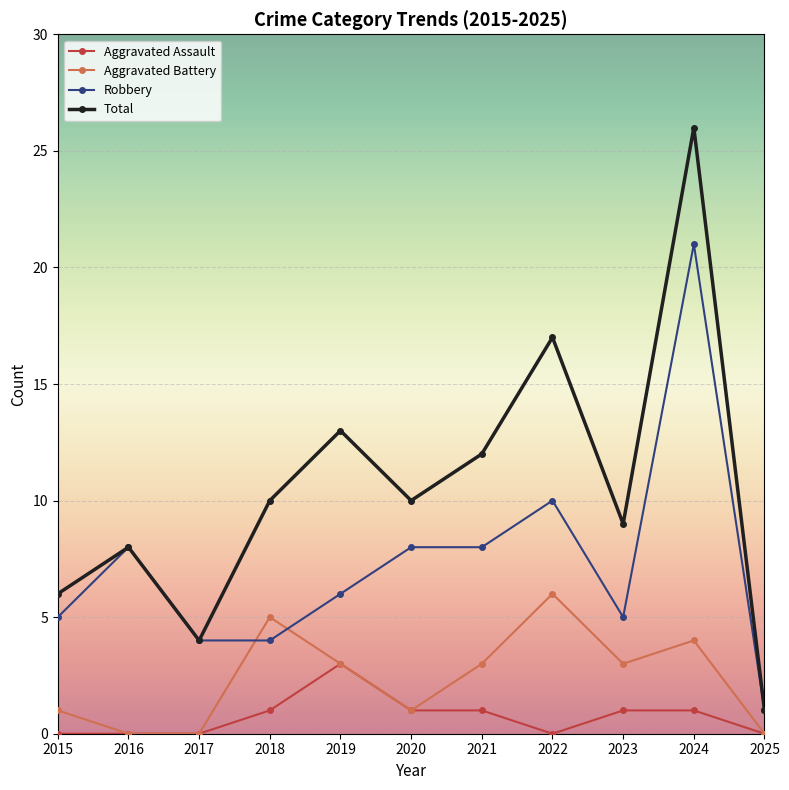

Is the value of Robbery at 2018 greater than the value of Aggravated Battery at 2019?

Yes